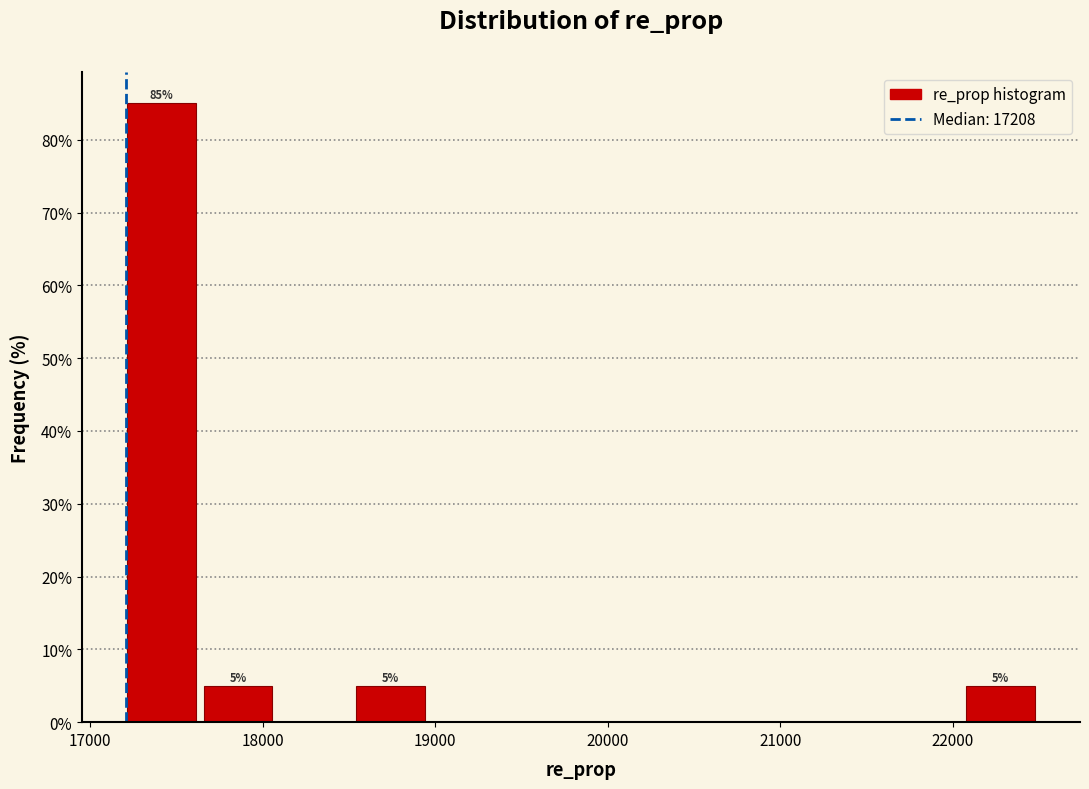

Over which range of the x-axis is the bar tallest?

17200 to 17600